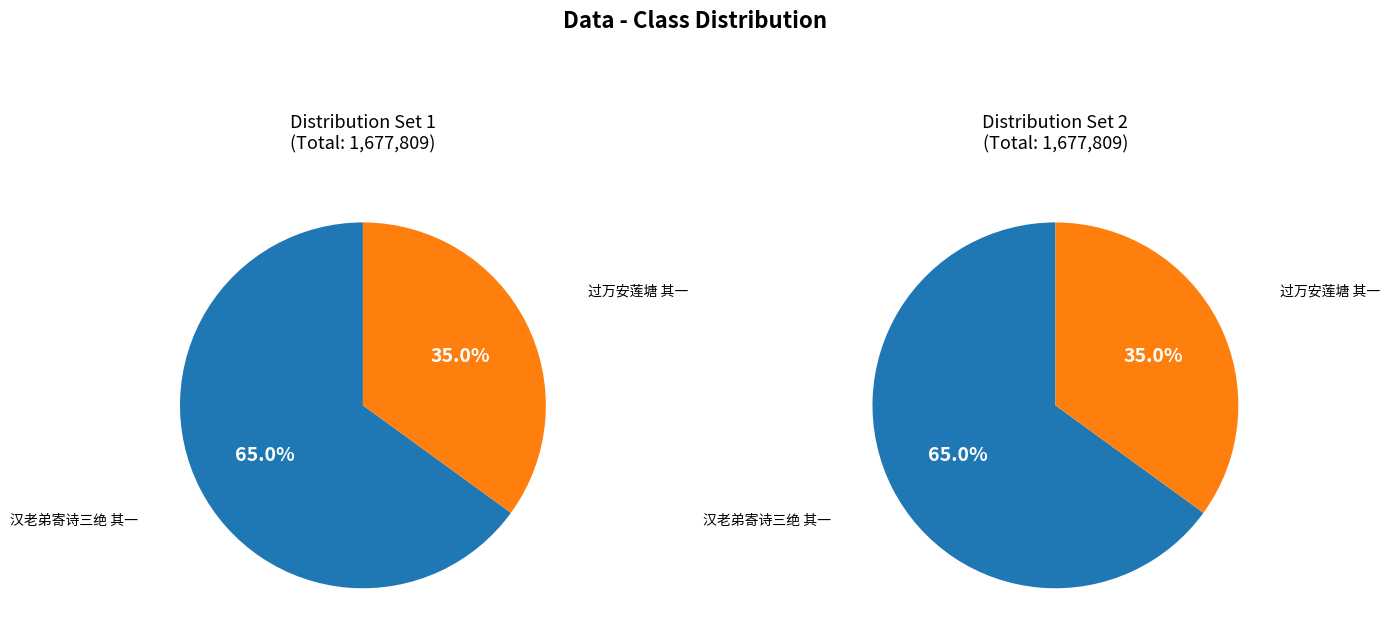

Rank the categories by value from lowest to highest.

过万安莲塘宿李处士家戏答其诗 其一, 汉老弟寄诗三绝情见乎辞使人愈增离索之感依韵和其诗 其一